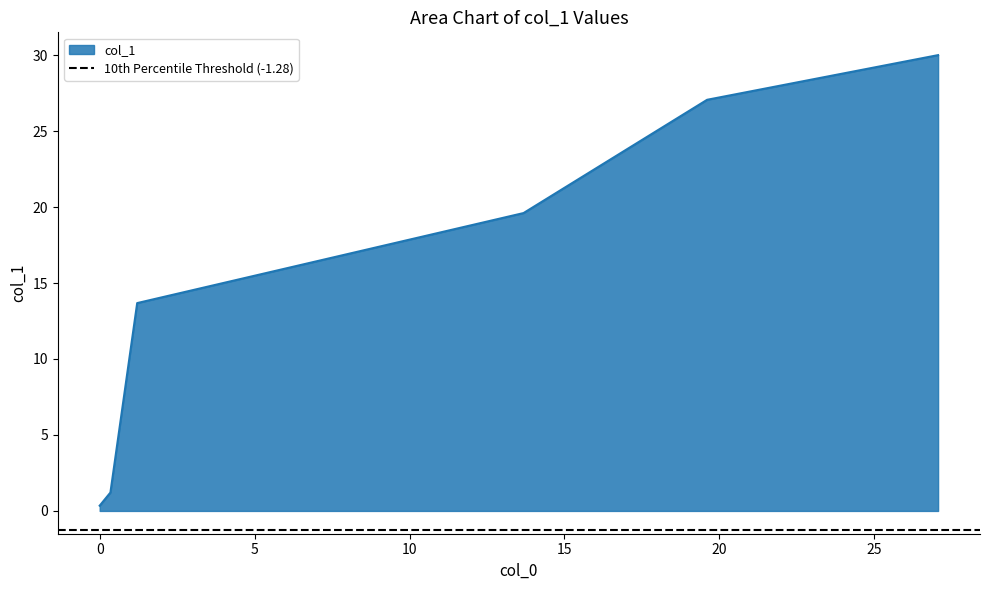

What is the average value?

15.3